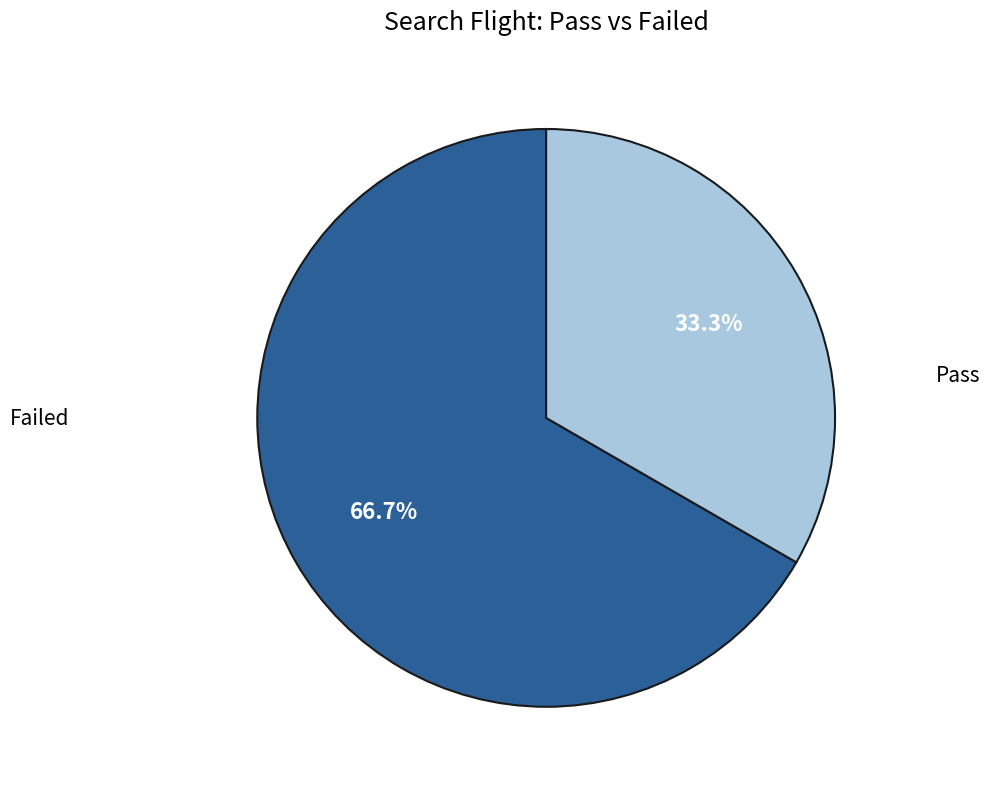

Is there any slice that represents more than half of the pie?

Yes